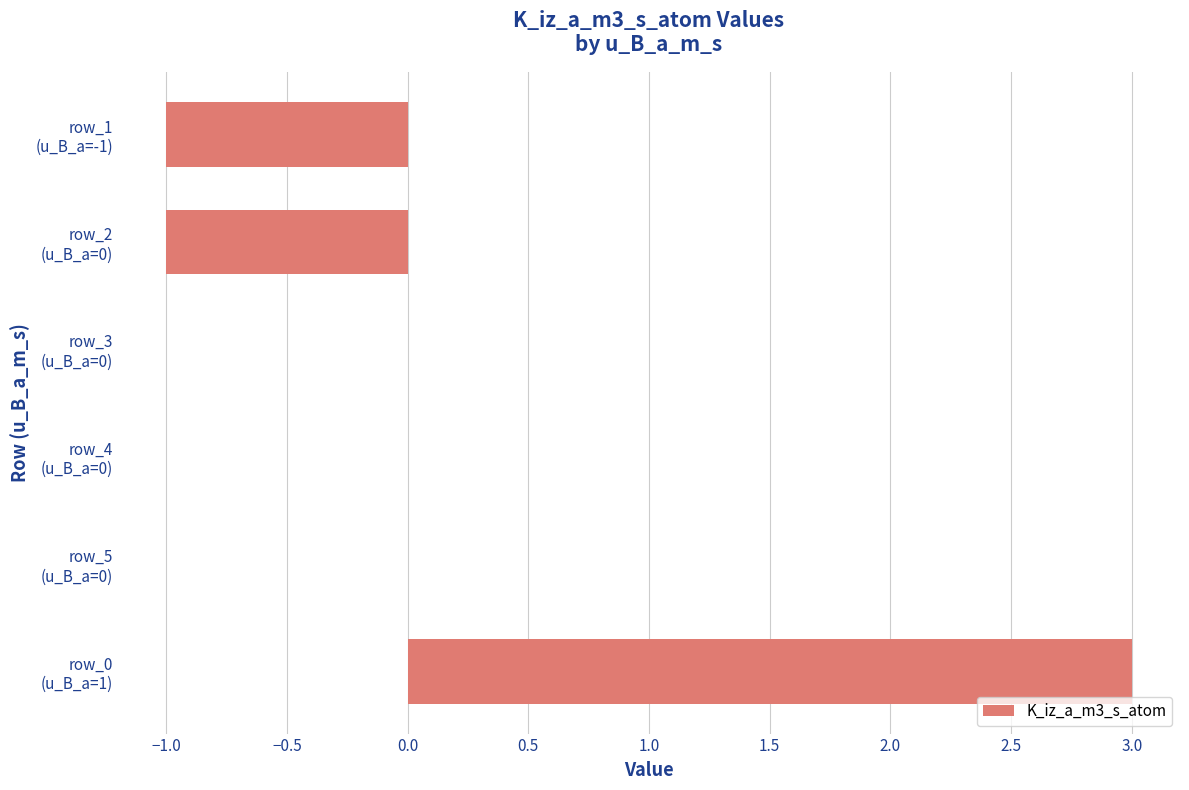

Are the bars horizontal?

Yes